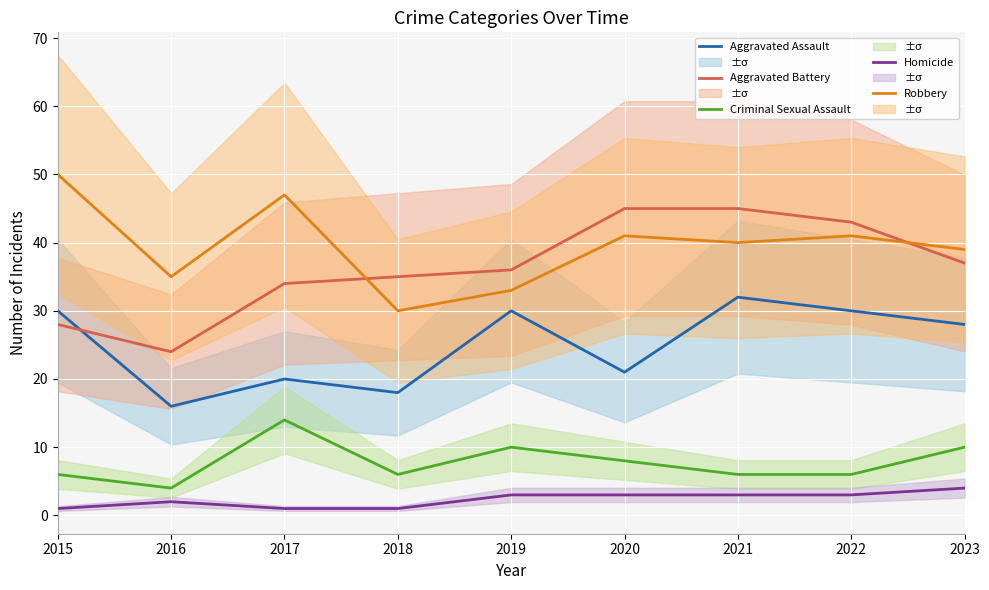

Which has a higher value, 2018 or 2020?

2020